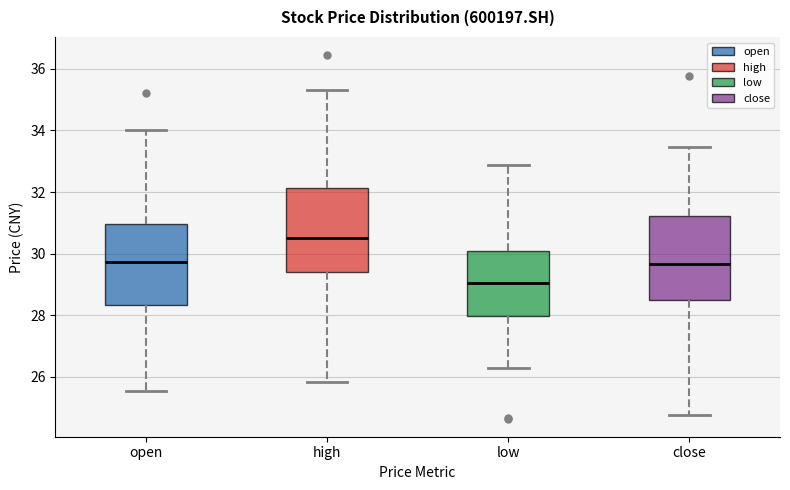

Where does the lower whisker of the box for low end on the y-axis? The values are not printed on the chart, so give them approximately, as read against the axis.

26.4